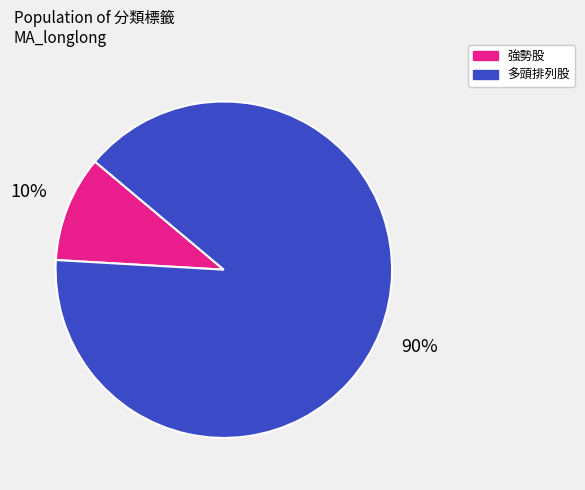

To the nearest percent, what is the difference between the largest and smallest slice percentages?

80%